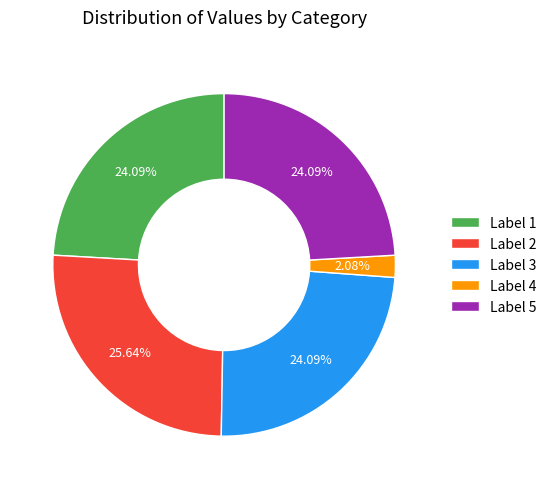

What is the largest slice in the pie chart?

Label 2